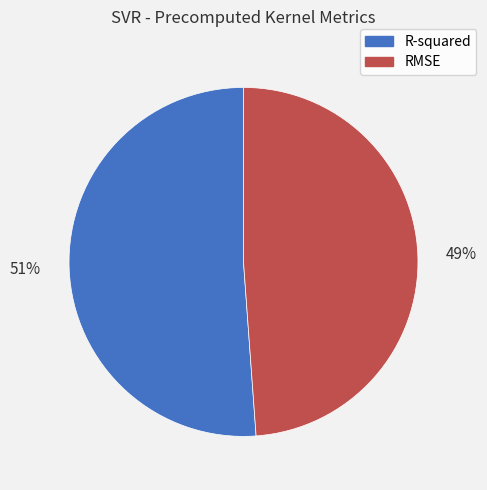

Is the sum of RMSE and R-squared greater than half?

Yes